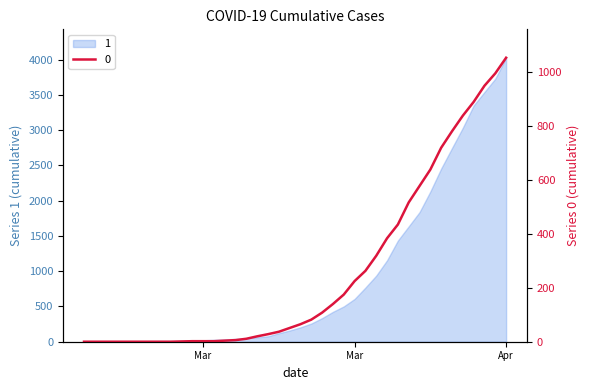

True or false: 0 and 1 cross at least once.

False